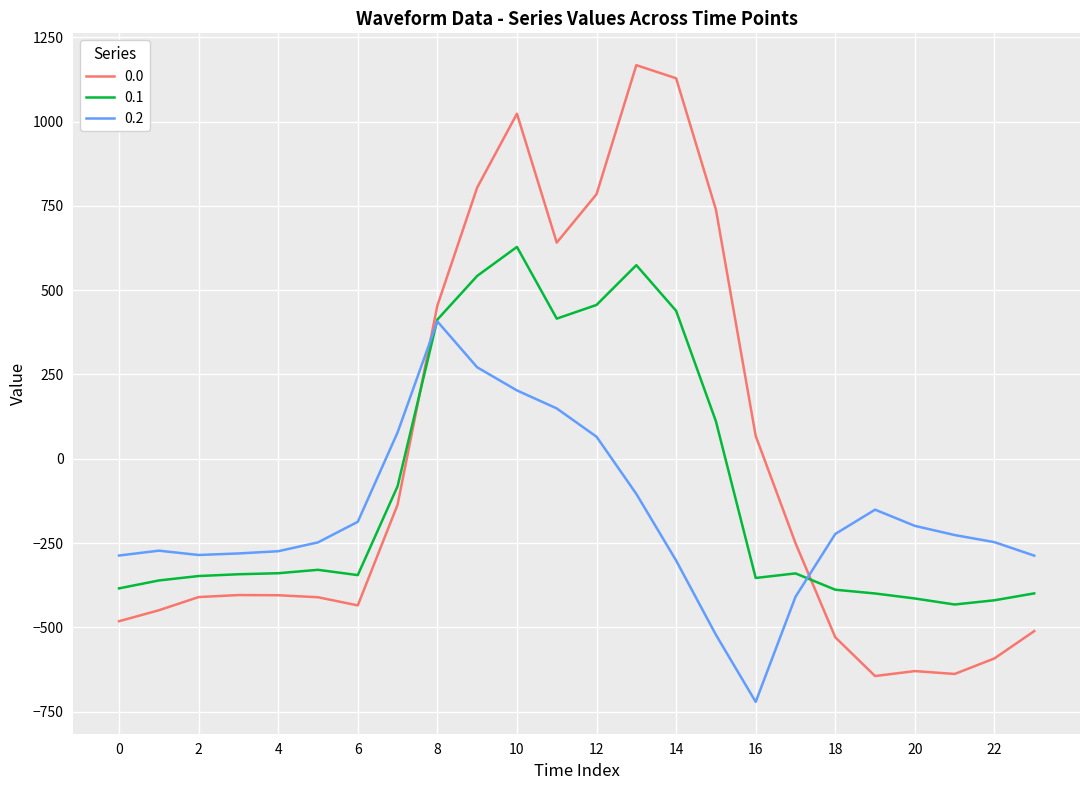

Which series ends up on top after the final intersection of 0.2 and 0.0?

0.2